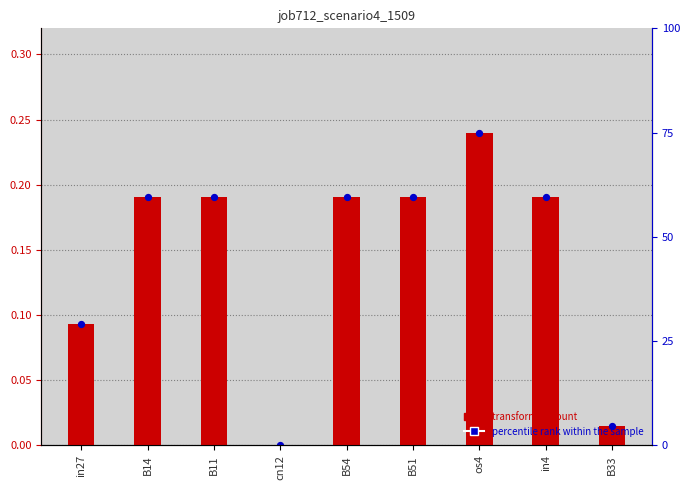

Which series contains the highest Y value?

transformed count